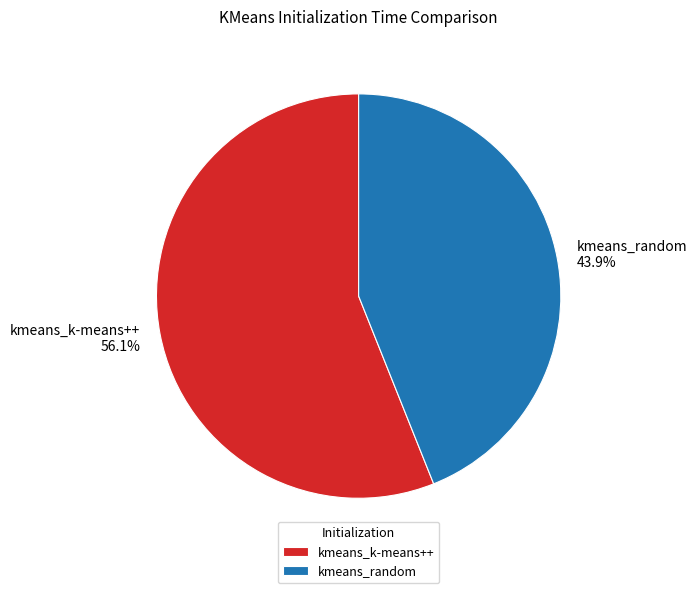

How many segments does this pie chart have?

2